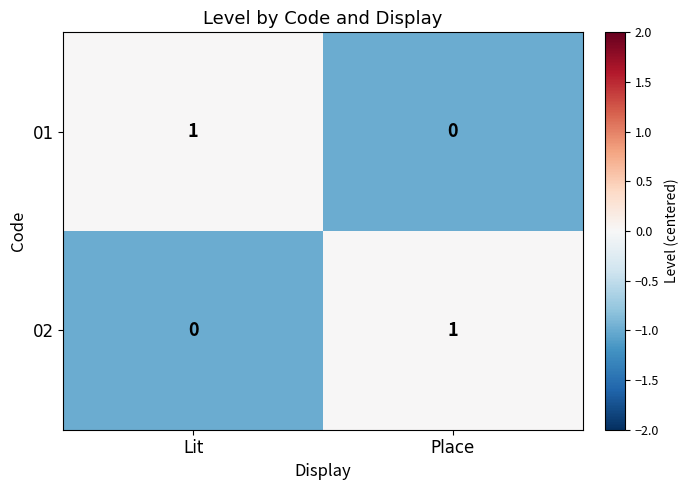

What is the spread (max minus min) of values at Place?

1